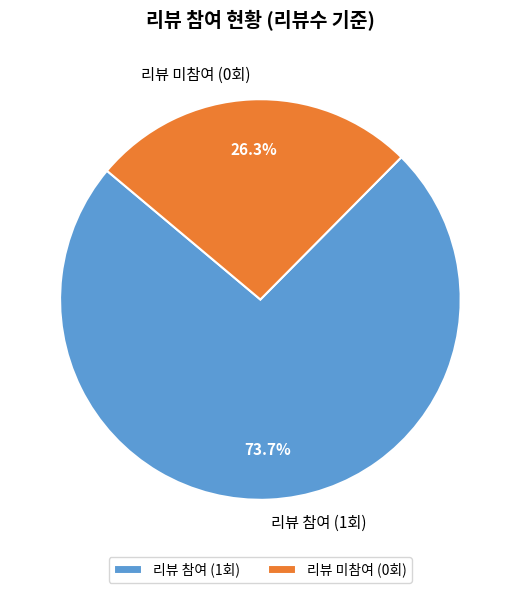

Rank the categories by value from lowest to highest.

리뷰 미참여 (0회), 리뷰 참여 (1회)